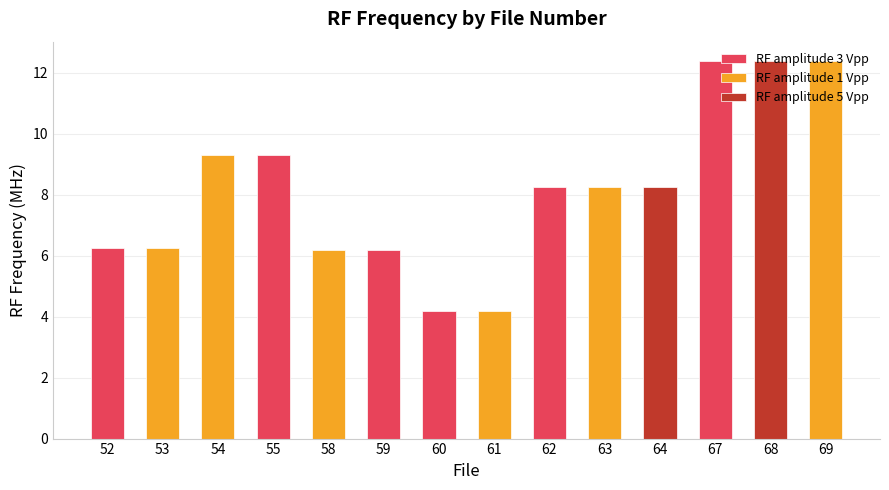

What is the average value?

8.1